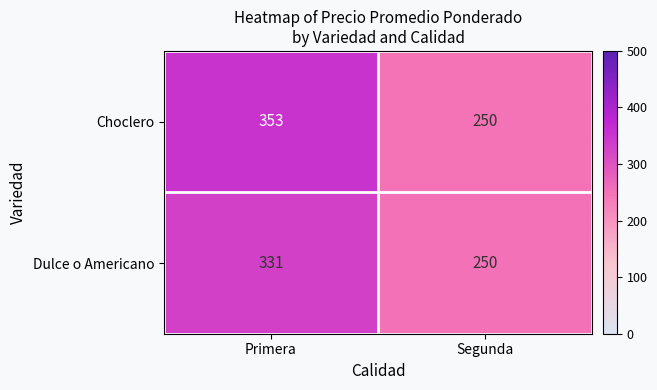

What is the approximate value of Choclero at Primera, to the nearest 50?

350